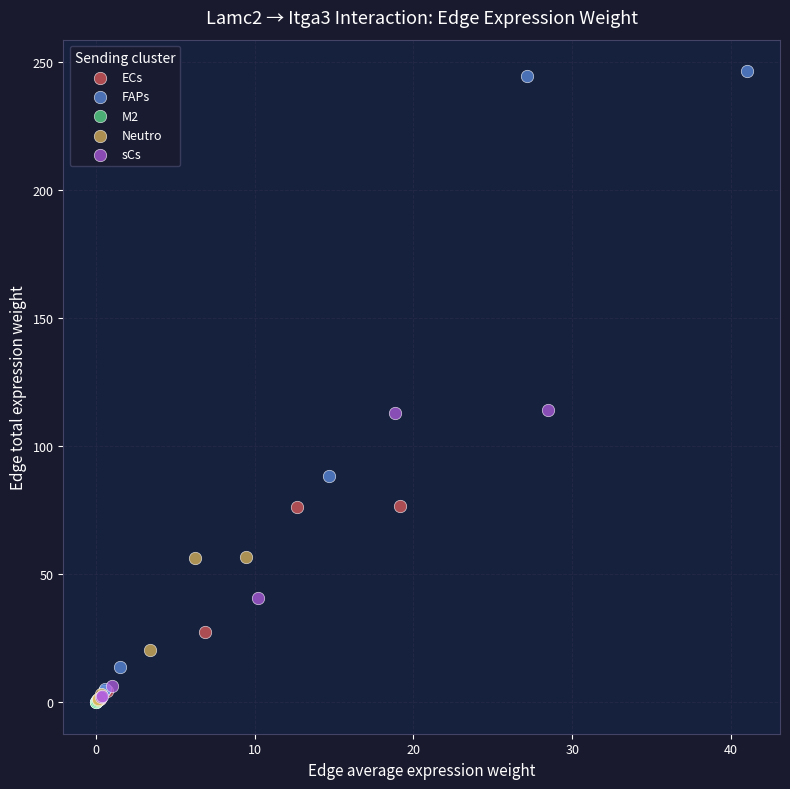

What are all the series names shown in the legend?

ECs, FAPs, M2, Neutro, sCs